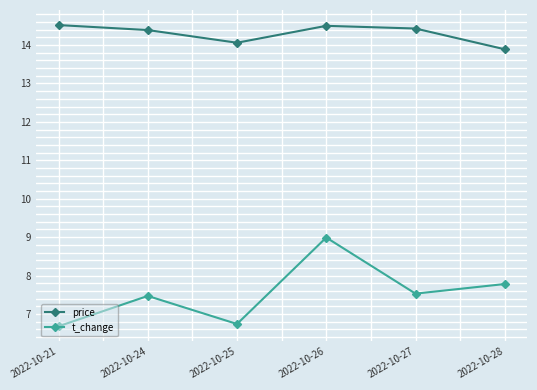

The value of price at 2022-10-25 is 21.5. True or false?

False